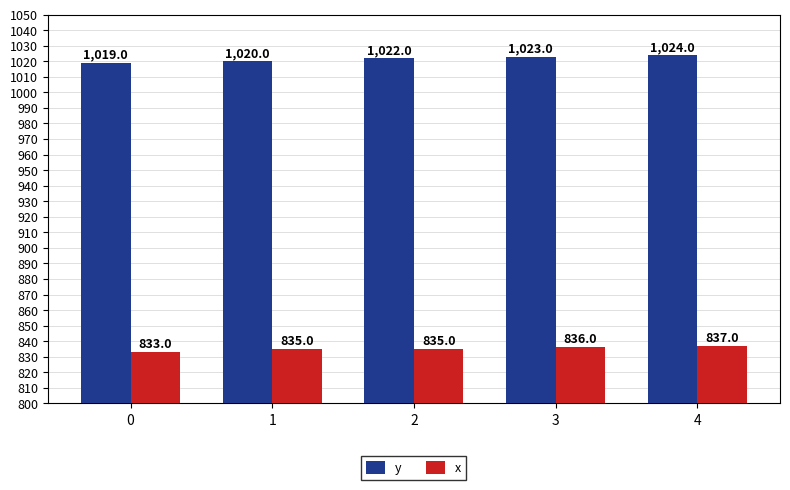

Rank the series by their average value, from highest to lowest.

y, x